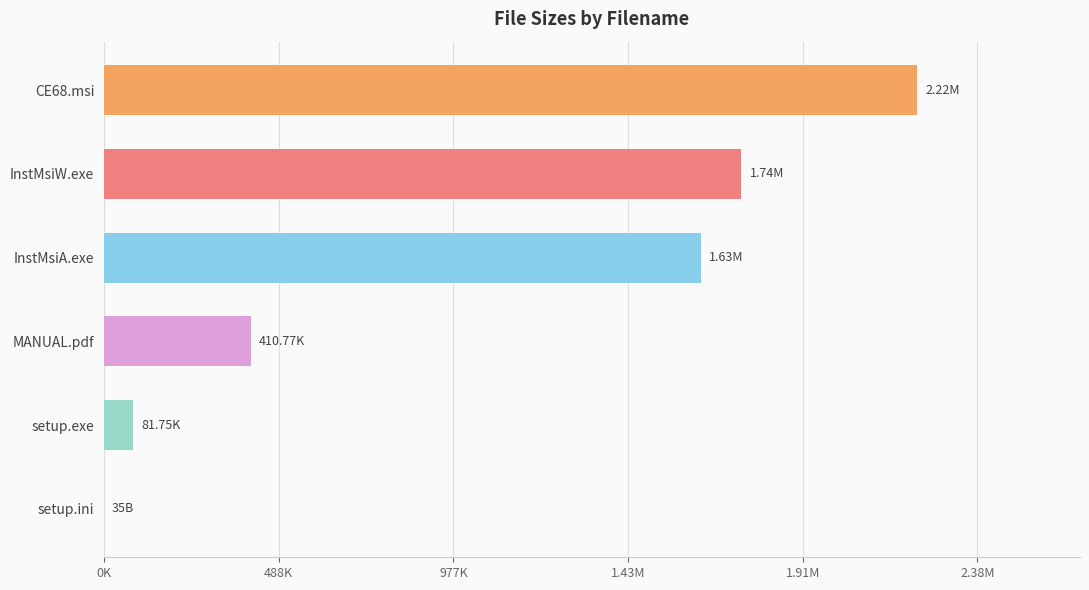

How many data points does each series have?

6